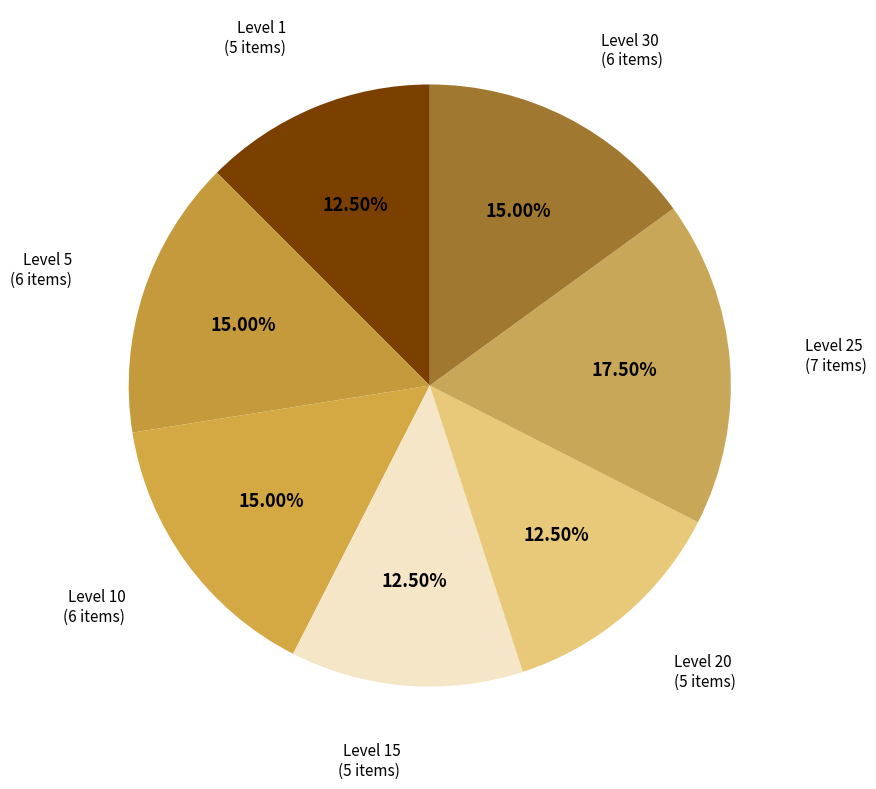

Does Level 5 represent more than half of the total?

No